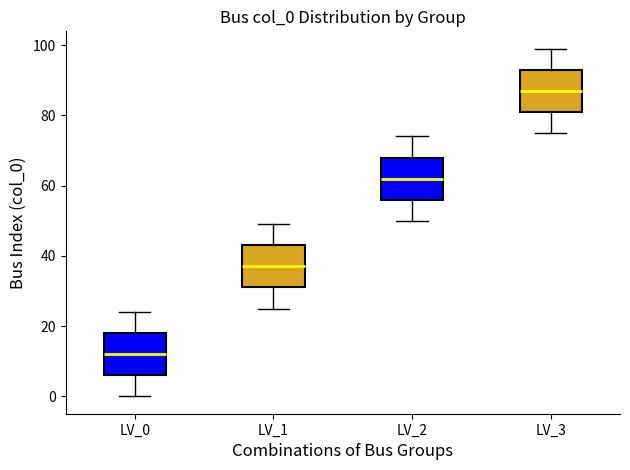

Where is the upper edge of the box for LV_1 on the y-axis? The values are not printed on the chart, so give them approximately, as read against the axis.

44